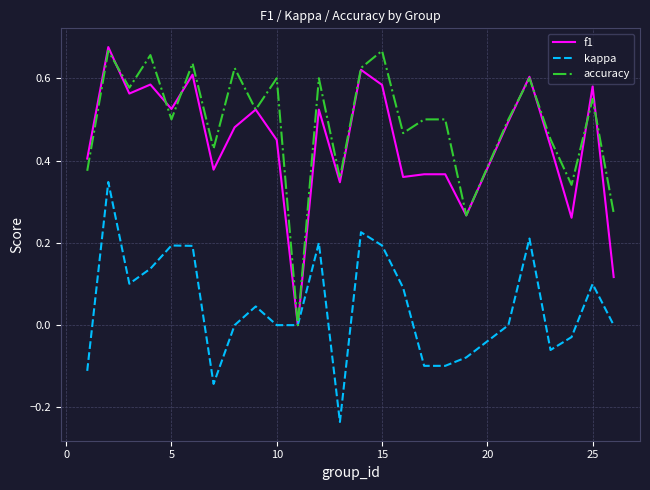

How many values in the accuracy series exceed 0?

24